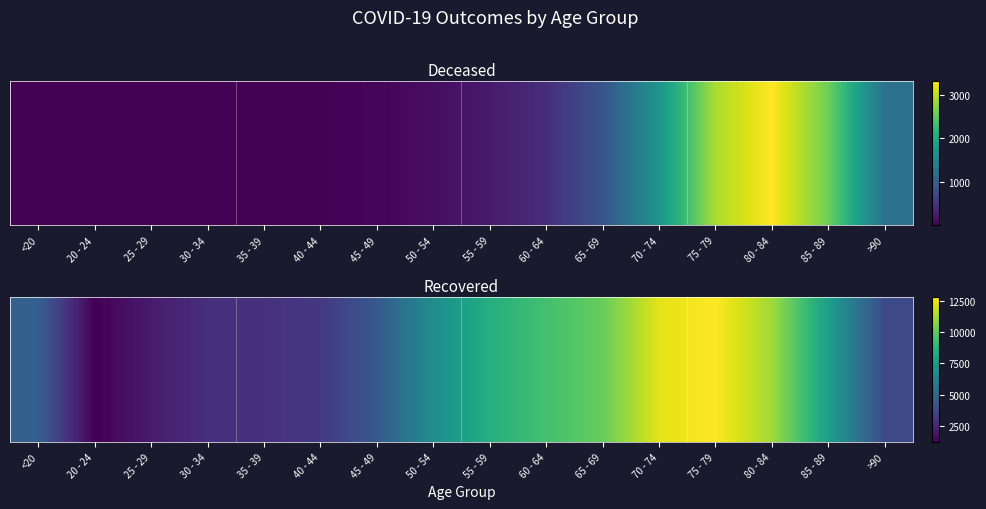

Between 35 - 39 and <20, which is larger?

<20